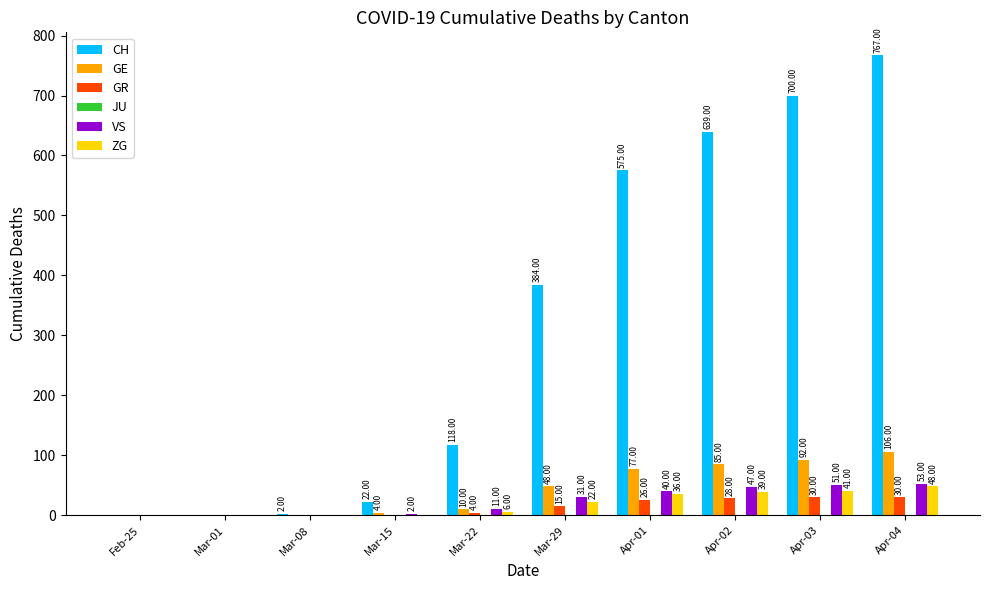

Which series changed the most between Apr-01 and Apr-02?

CH